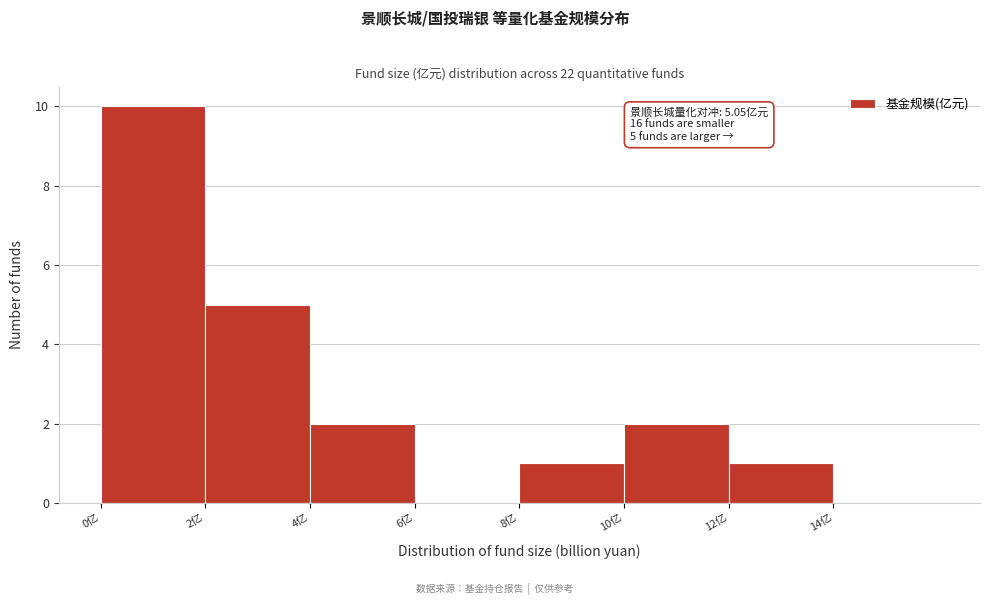

Over which range of the x-axis is the bar tallest?

0 to 2